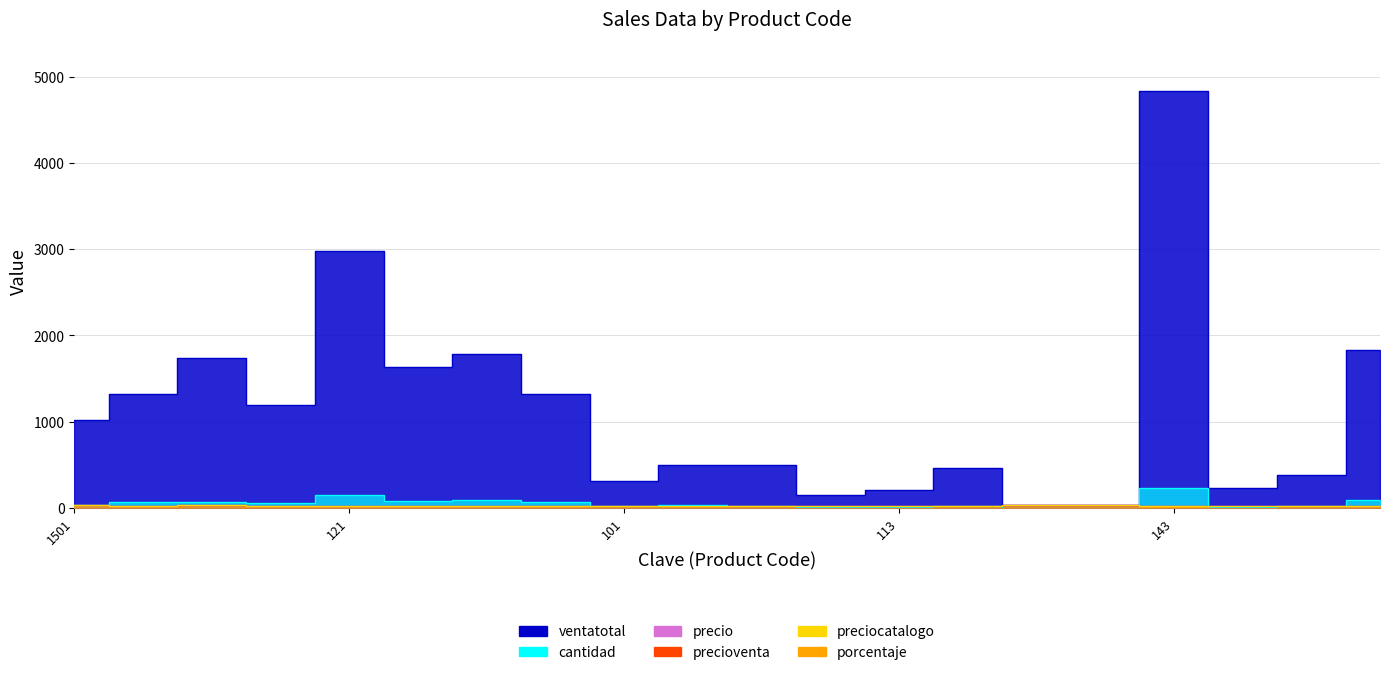

What is the value of the porcentaje point at the 2nd from the left?

0.7